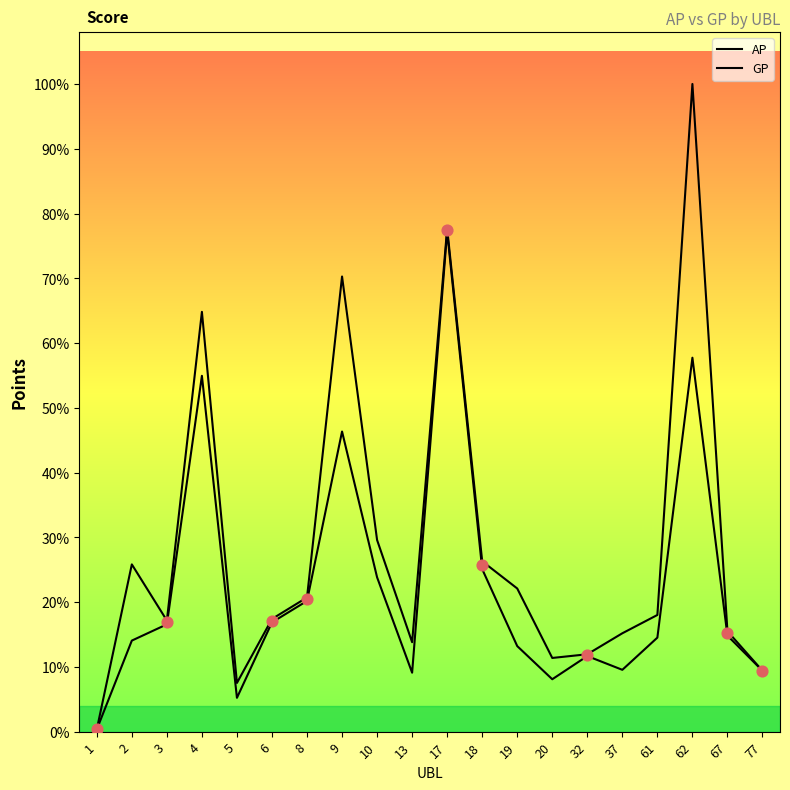

Which series has the largest total across all categories?

GP